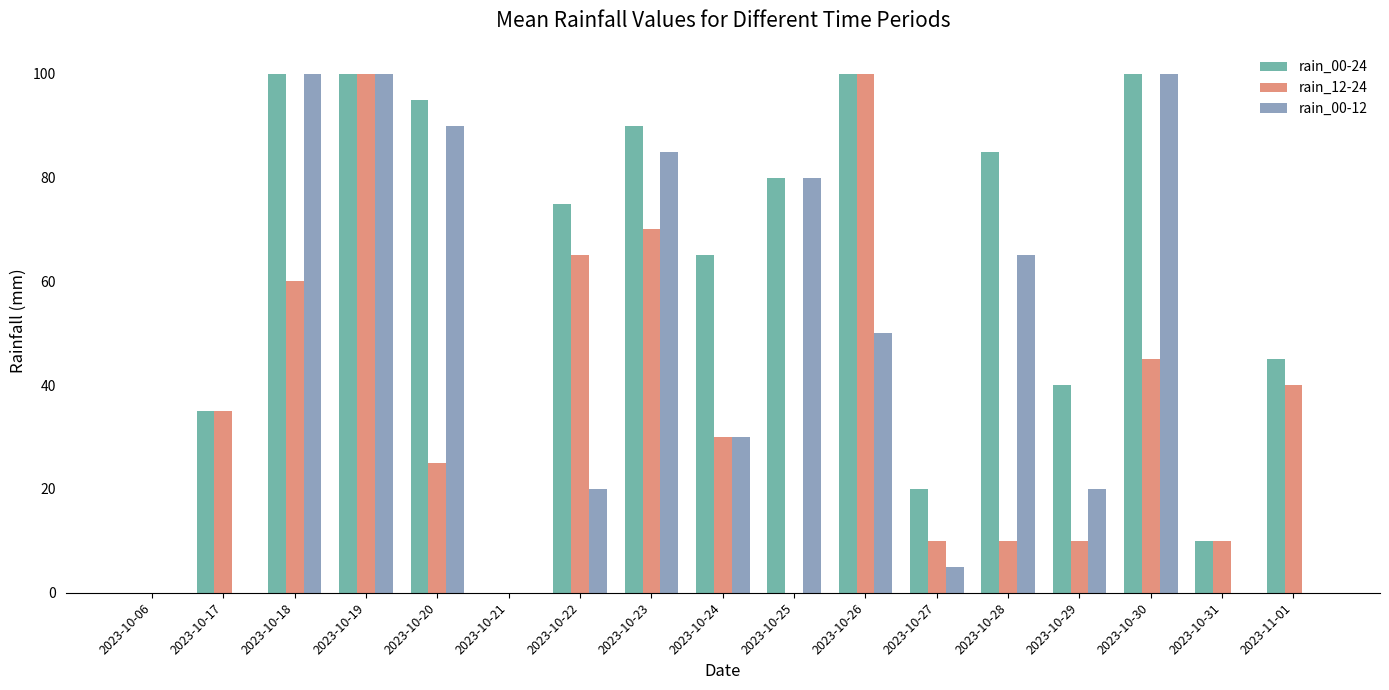

Is it true that rain_12-24 equals 46 at 2023-10-24?

False